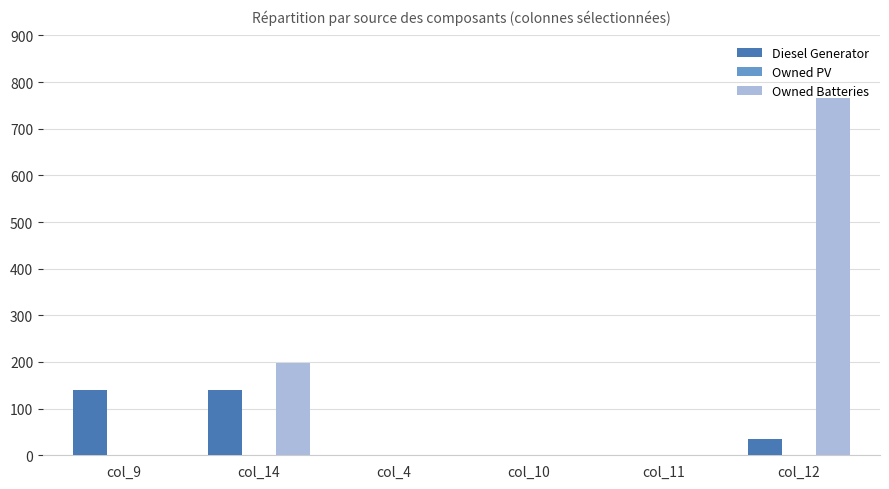

What is the sum of all Owned Batteries values?

963